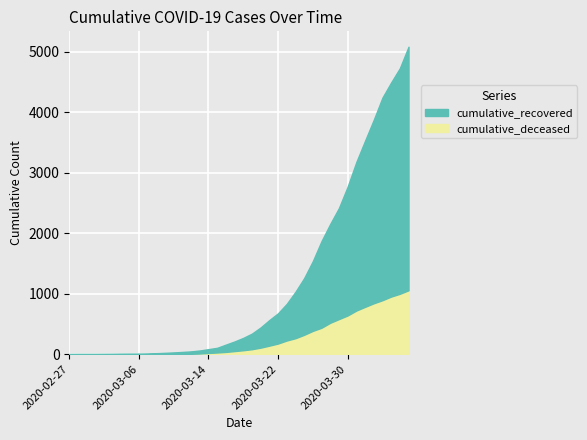

Is the value of cumulative_recovered at 2020-03-09 greater than the value of cumulative_deceased at 2020-03-18?

No